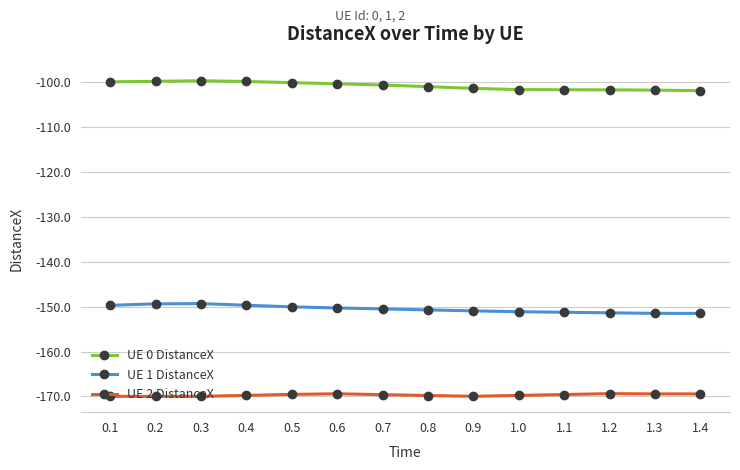

True or false: UE 2 DistanceX and UE 1 DistanceX intersect in this chart.

False